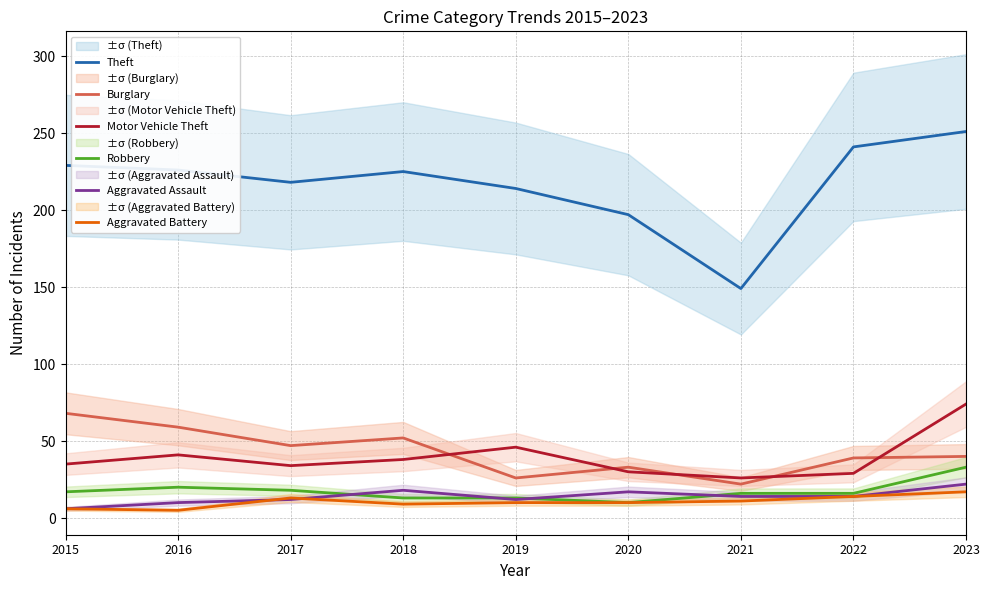

What is the greatest value displayed?

251